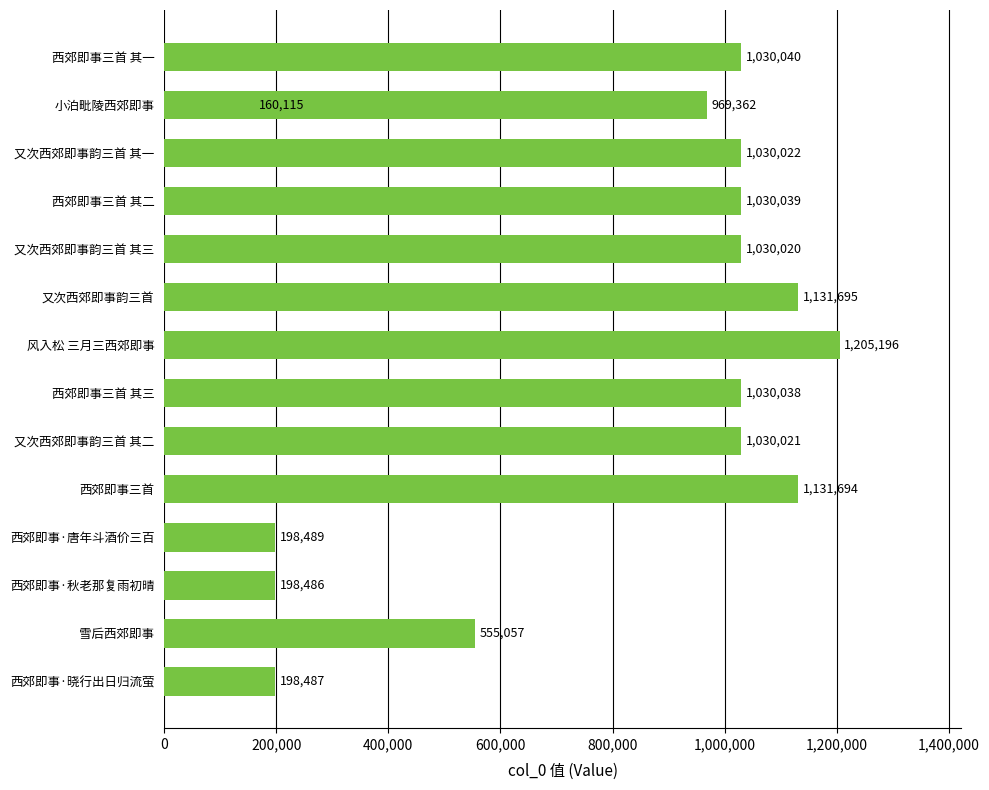

What is the greatest value displayed?

1205196